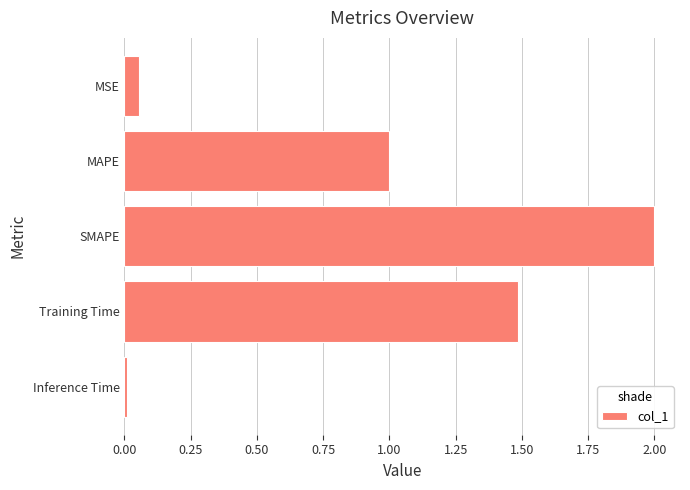

True or false: the data shows 1.0 at MAPE.

True